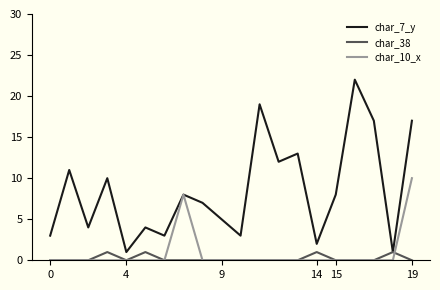

What is the sum of all char_7_y values?

170